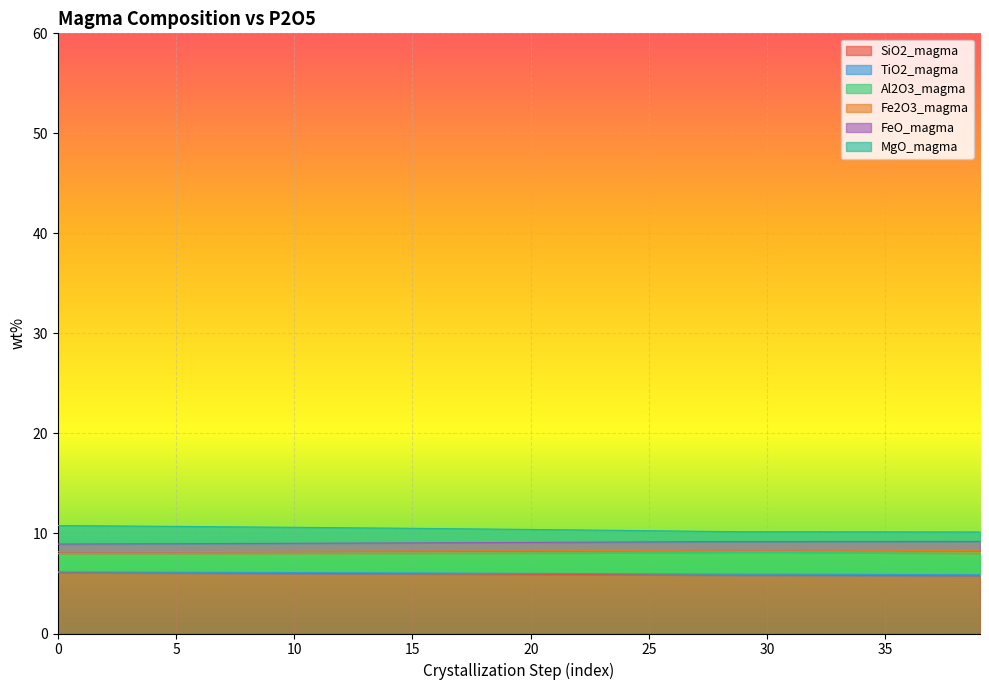

What is the value of the Al2O3_magma point at the 16th from the left?

8.9